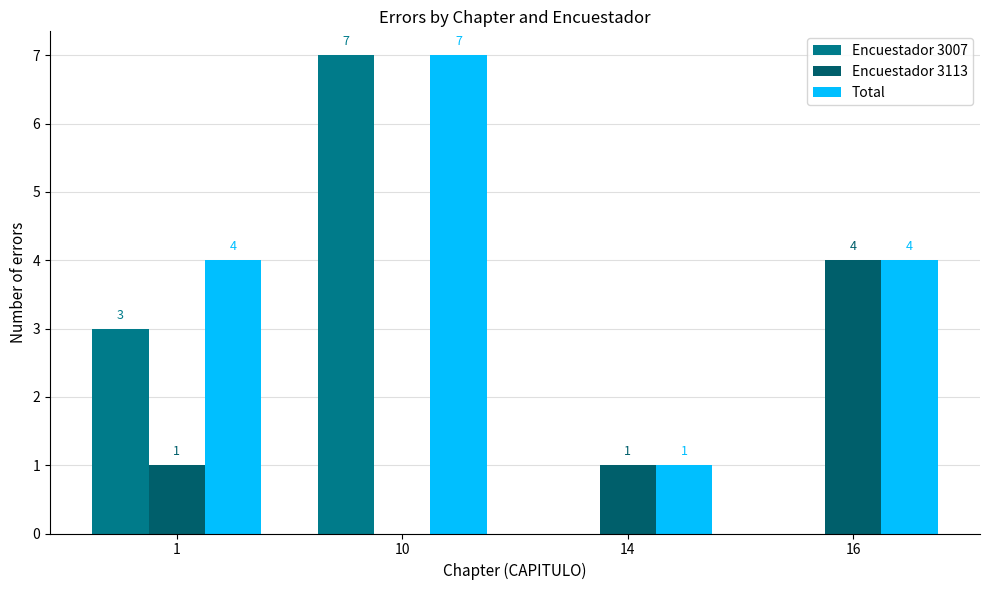

How many Encuestador 3113 values are between 1 and 4?

3